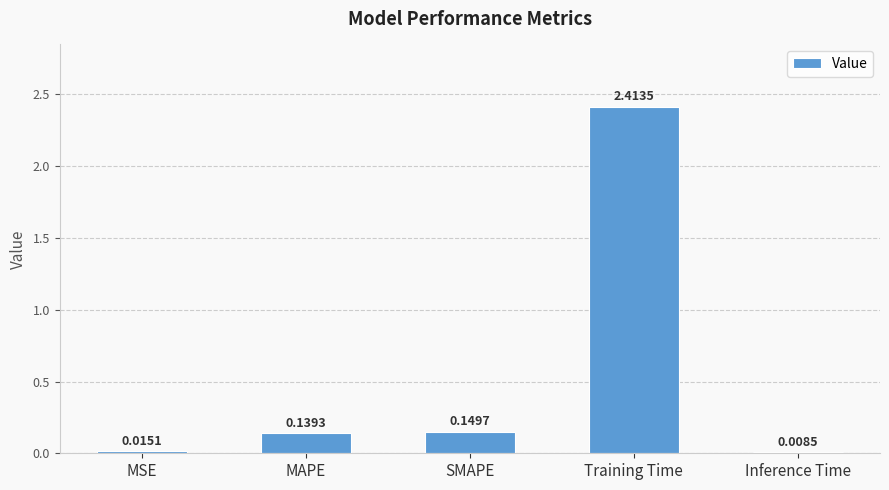

Which label corresponds to the largest value in the chart?

Training Time